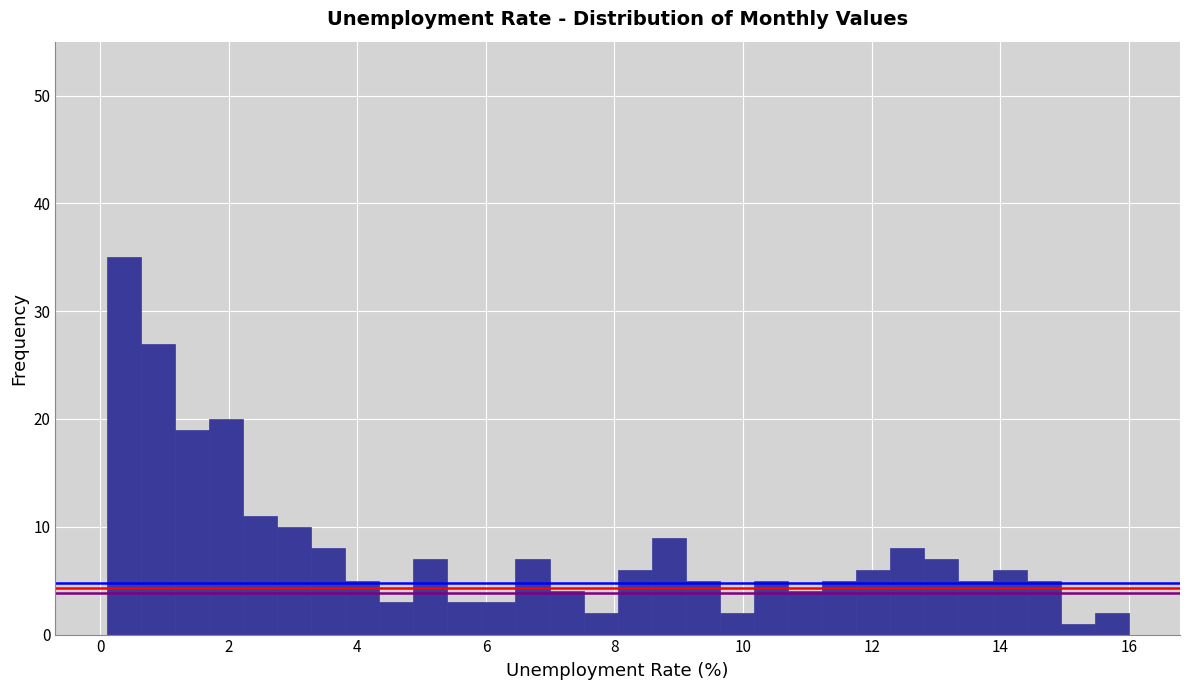

Around what value on the x-axis is the tallest bar? Give the approximate position of its centre, as read against the axis.

0.4